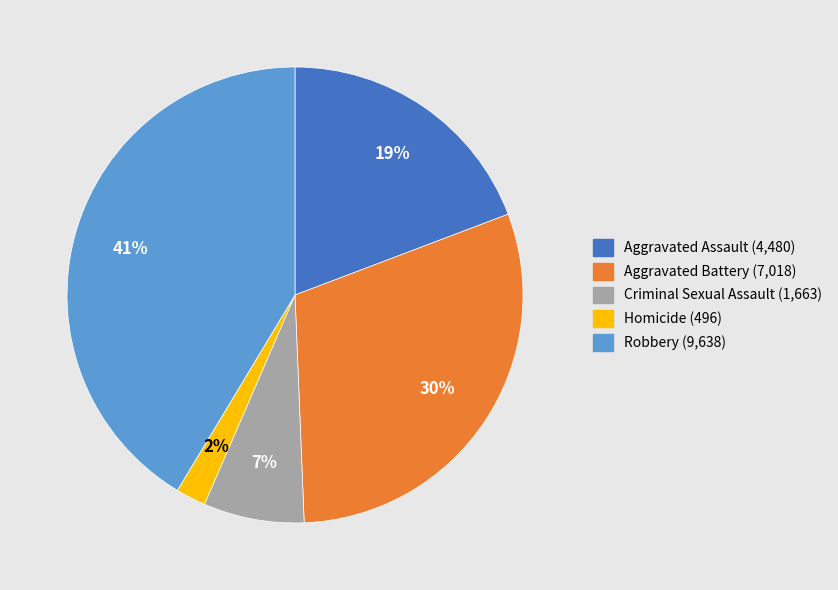

Which category has the smallest portion of the pie?

Homicide